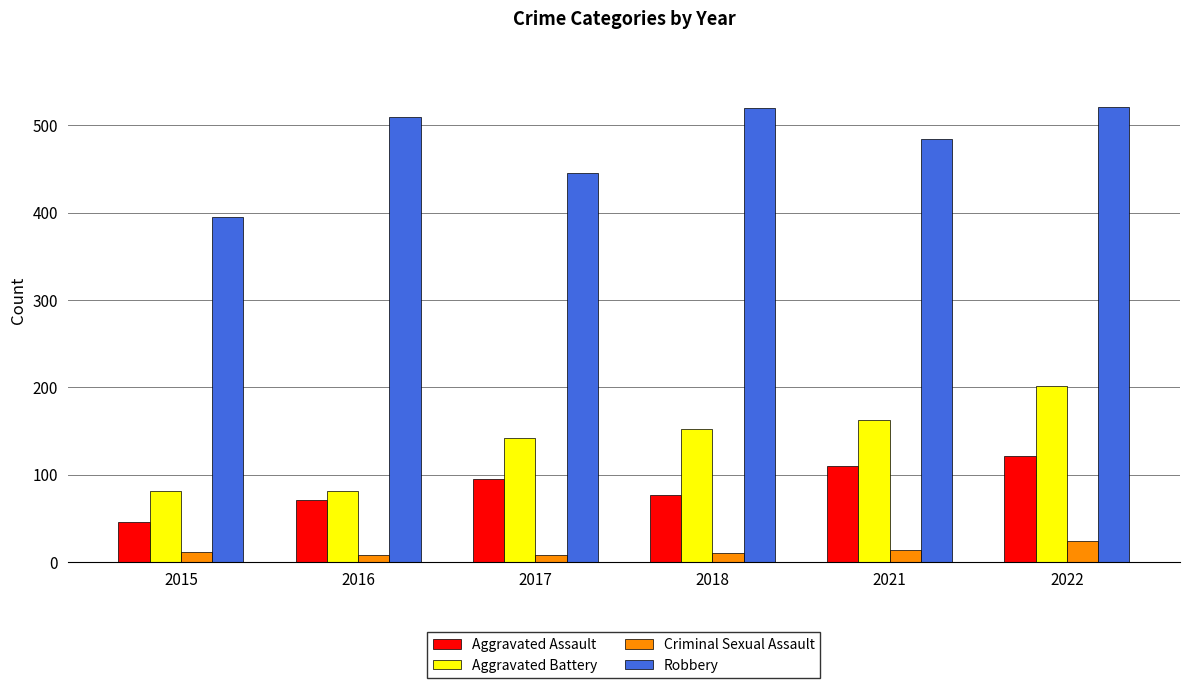

Rank the series by their maximum value, from highest to lowest.

Robbery, Aggravated Battery, Aggravated Assault, Criminal Sexual Assault